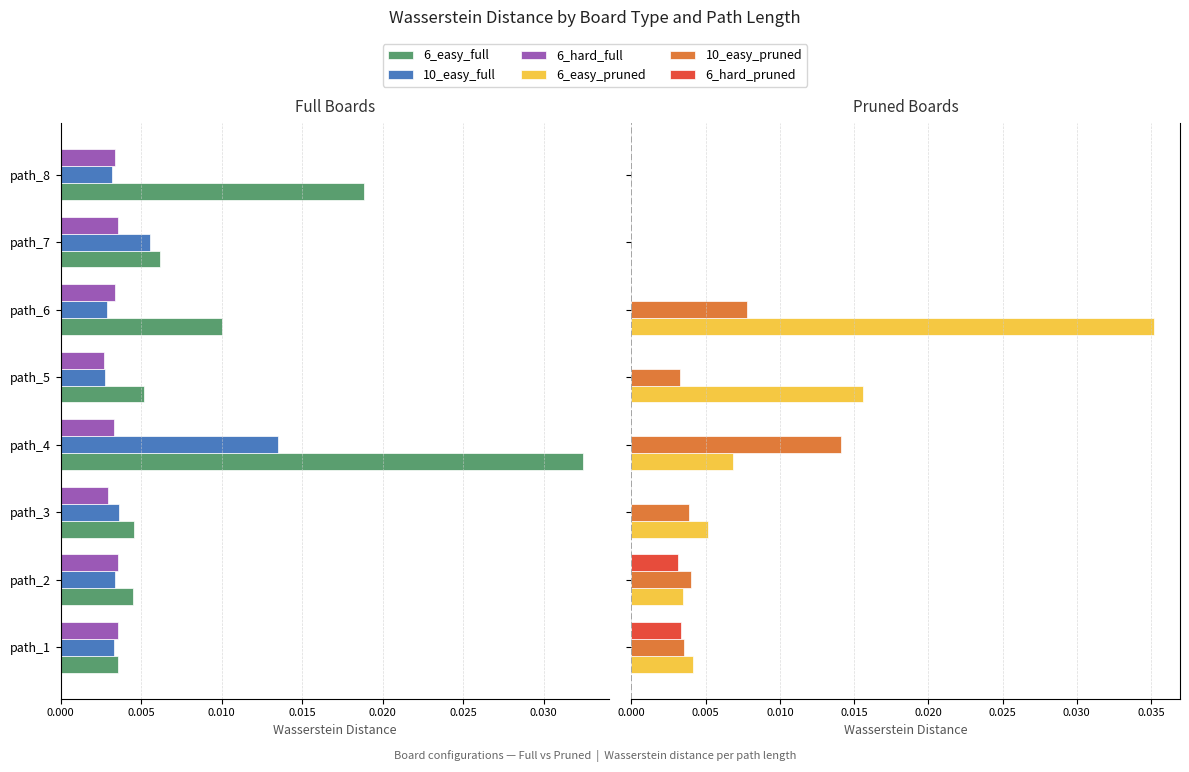

Count the 6_hard_pruned values in the range 0 to 1.

8